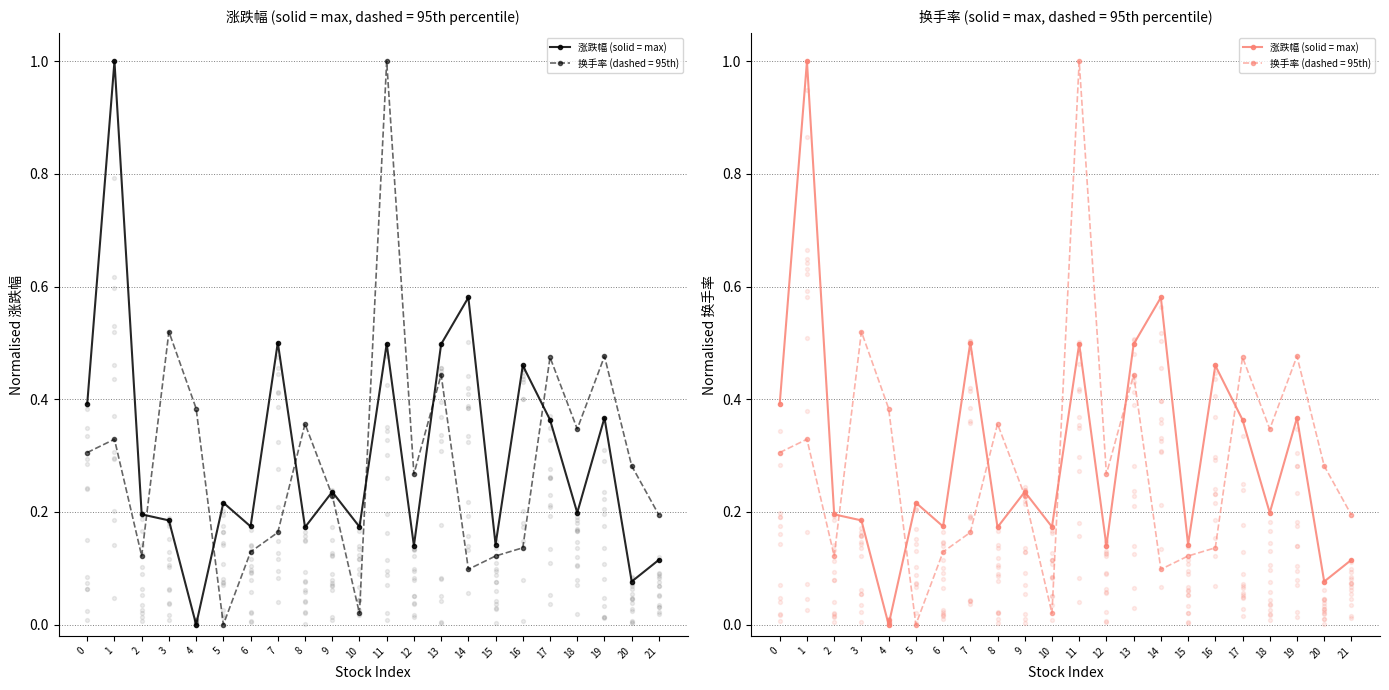

Between 16 and 6, which is larger?

16